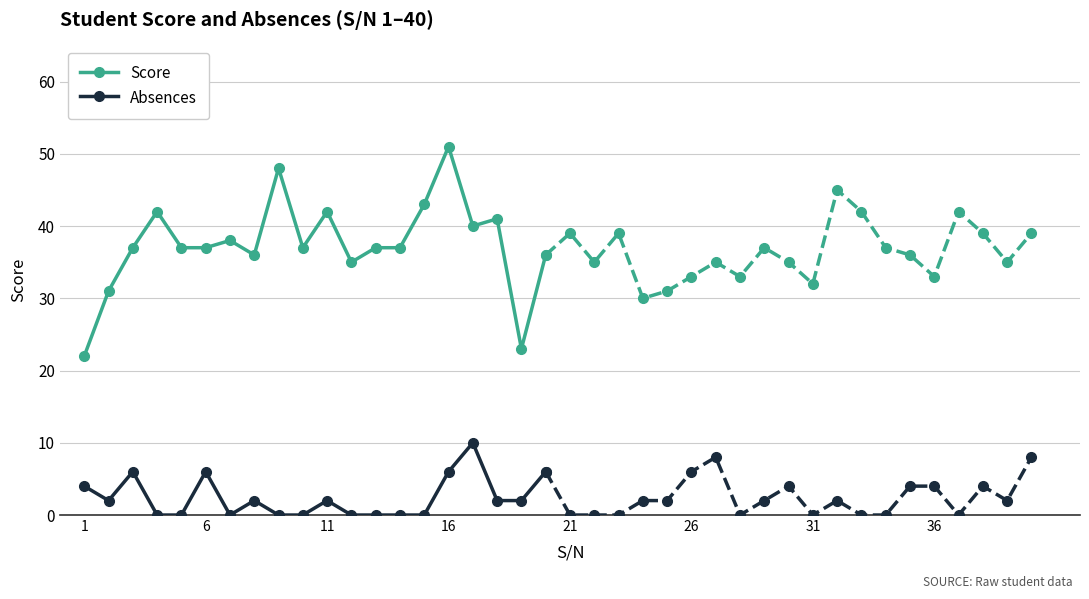

At which label does Absences first exceed 2?

1